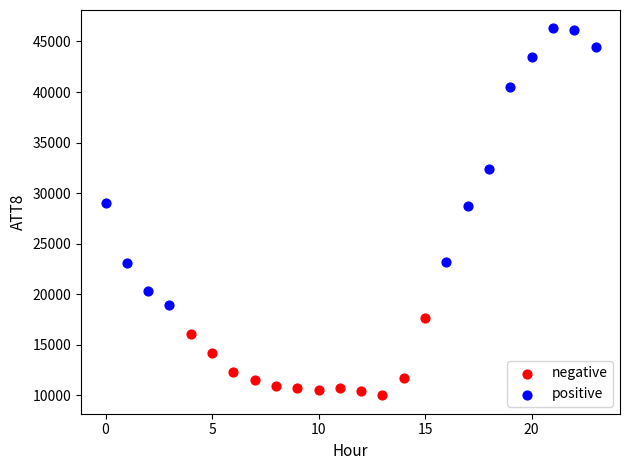

Which series contains the highest Y value?

positive